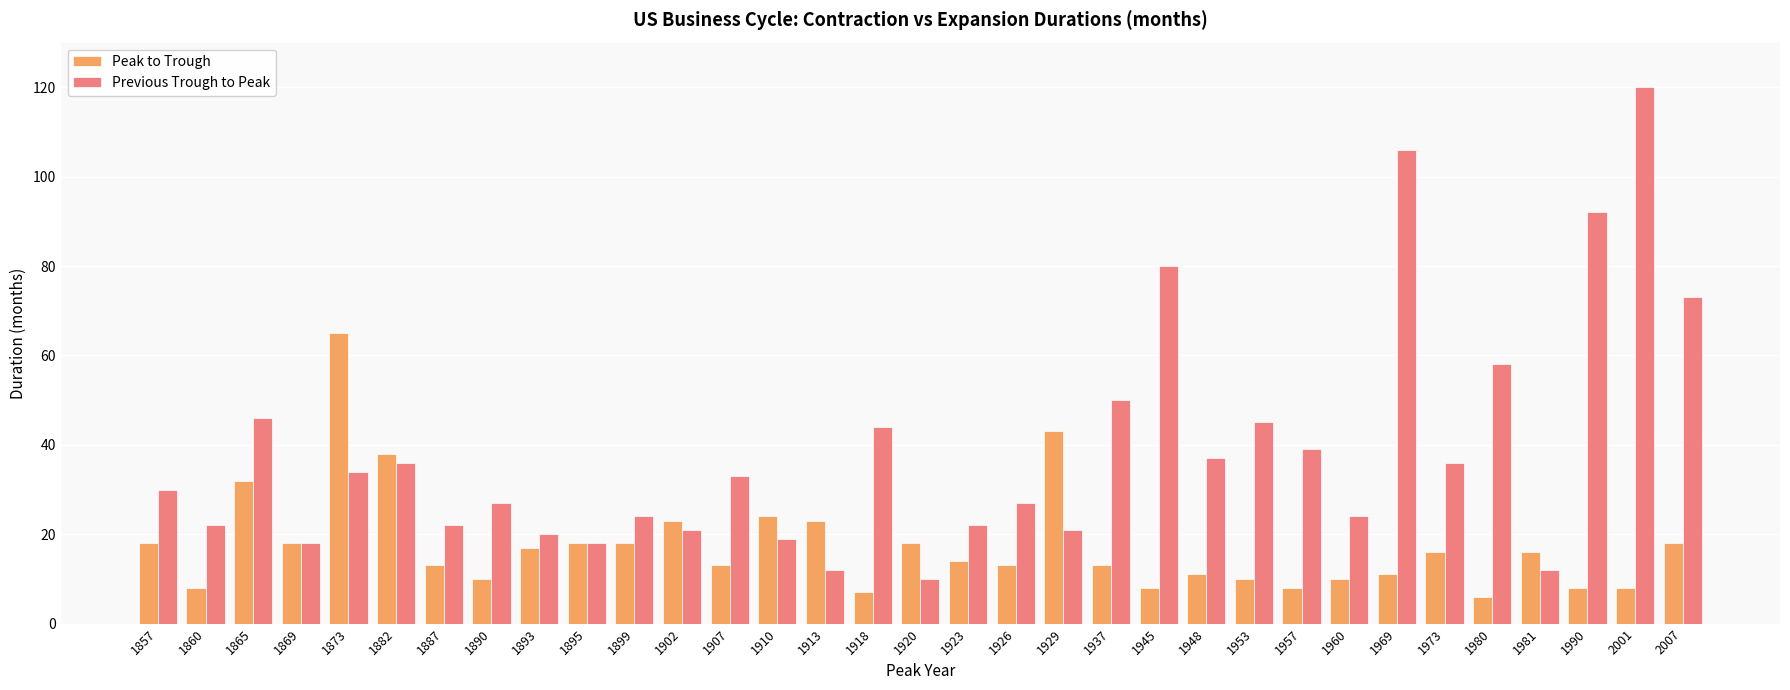

What is the spread (max minus min) of values at 1899?

6